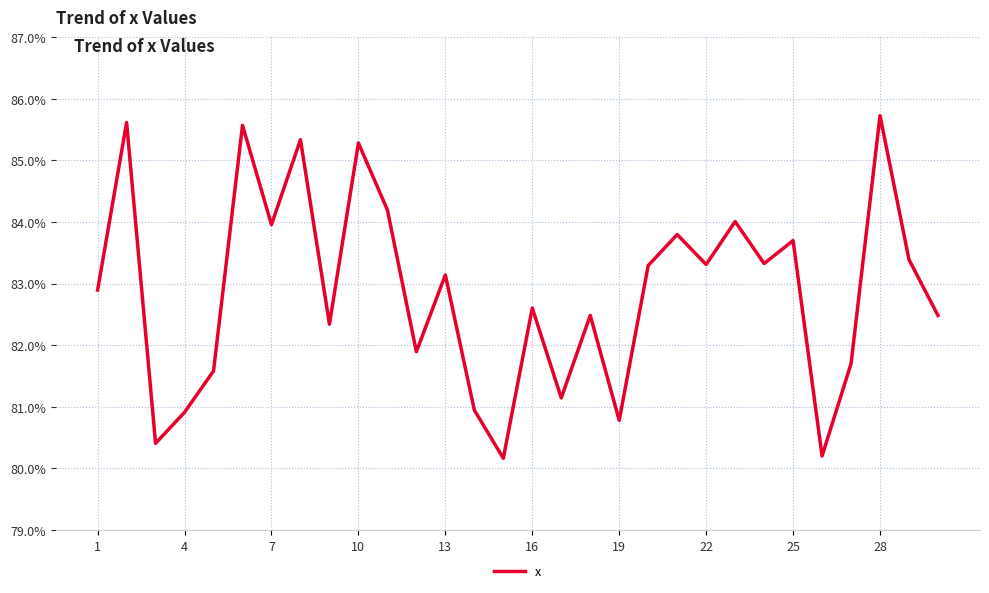

What is the sum of all values?

24.9